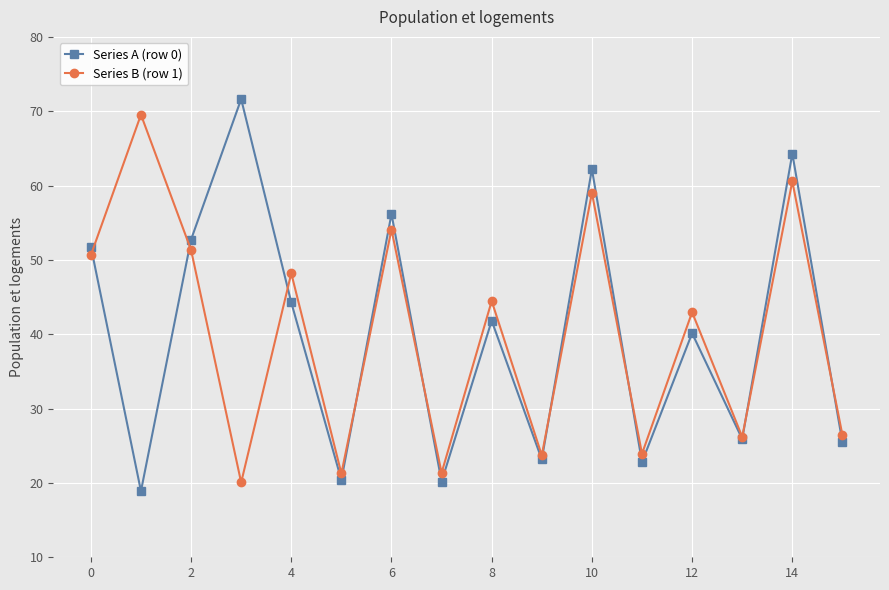

What is the value of the Series A (row 0) point at the 3rd from the left?

52.7